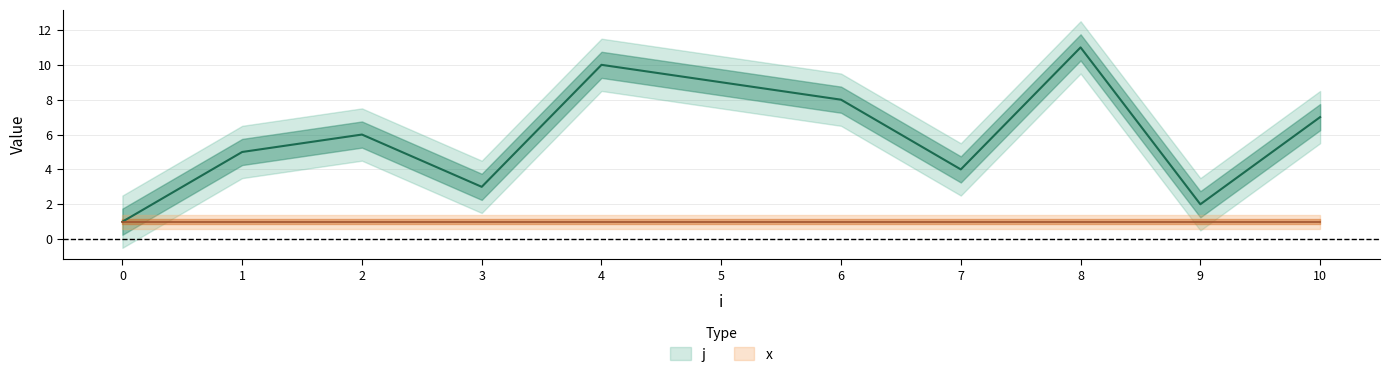

At which category does the data reach its first local valley?

3